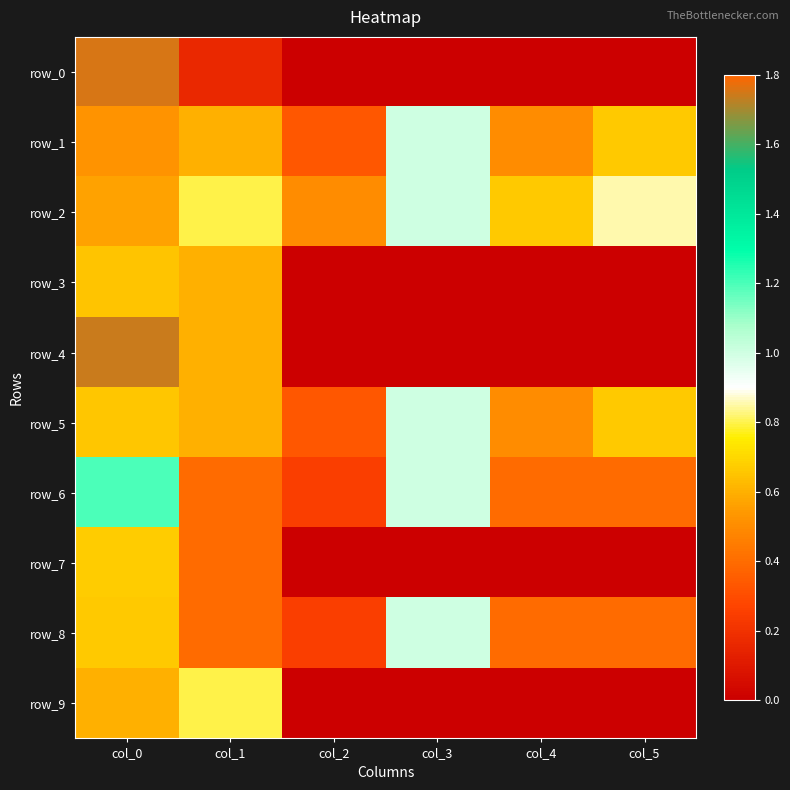

The value of row_9 at col_2 is 0.3. True or false?

False